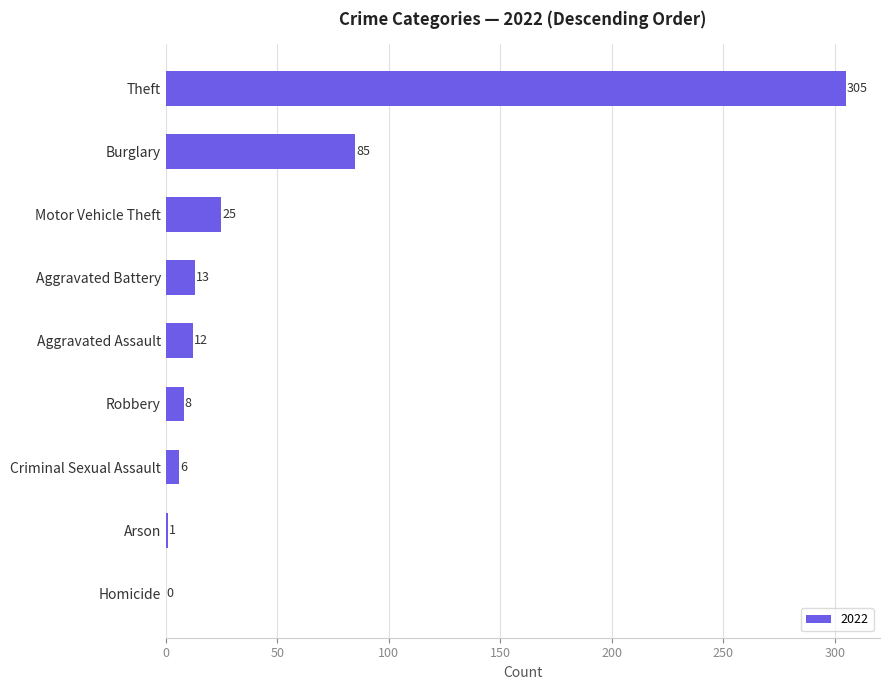

Are the bars horizontal?

Yes